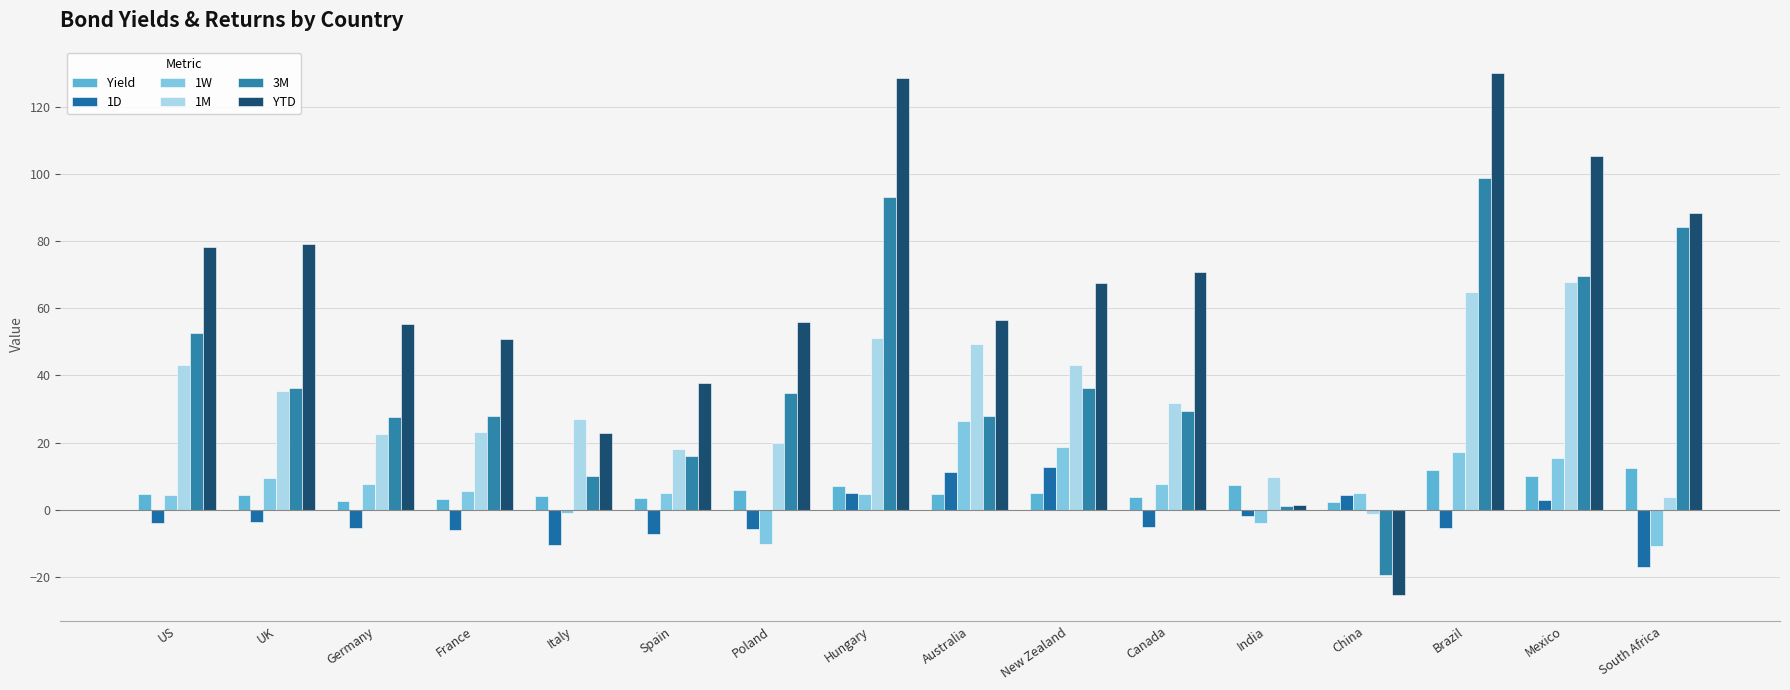

Which category has the highest value in the 3M series?

Brazil